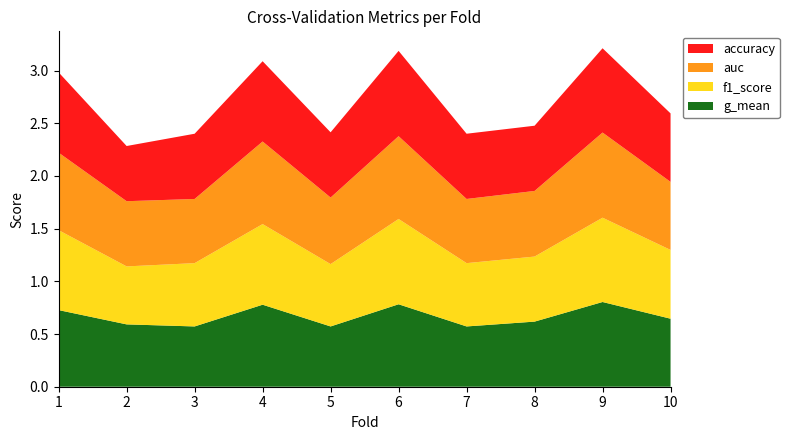

Reading right to left, list all the values displayed in this chart.

accuracy: 10=0.7	9=0.8	8=0.6	7=0.6	6=0.8	5=0.6	4=0.8	3=0.6	2=0.5	1=0.8
auc: 10=0.6	9=0.8	8=0.6	7=0.6	6=0.8	5=0.6	4=0.8	3=0.6	2=0.6	1=0.7
f1_score: 10=0.7	9=0.8	8=0.6	7=0.6	6=0.8	5=0.6	4=0.8	3=0.6	2=0.6	1=0.8
g_mean: 10=0.6	9=0.8	8=0.6	7=0.6	6=0.8	5=0.6	4=0.8	3=0.6	2=0.6	1=0.7